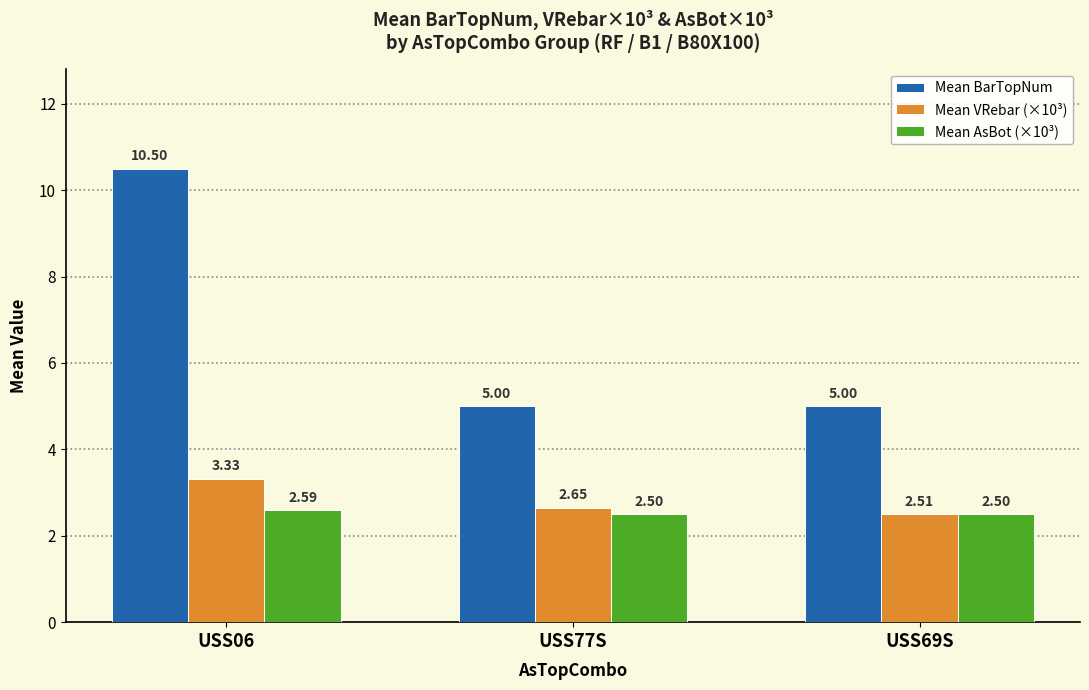

How many bars are there in each group?

3